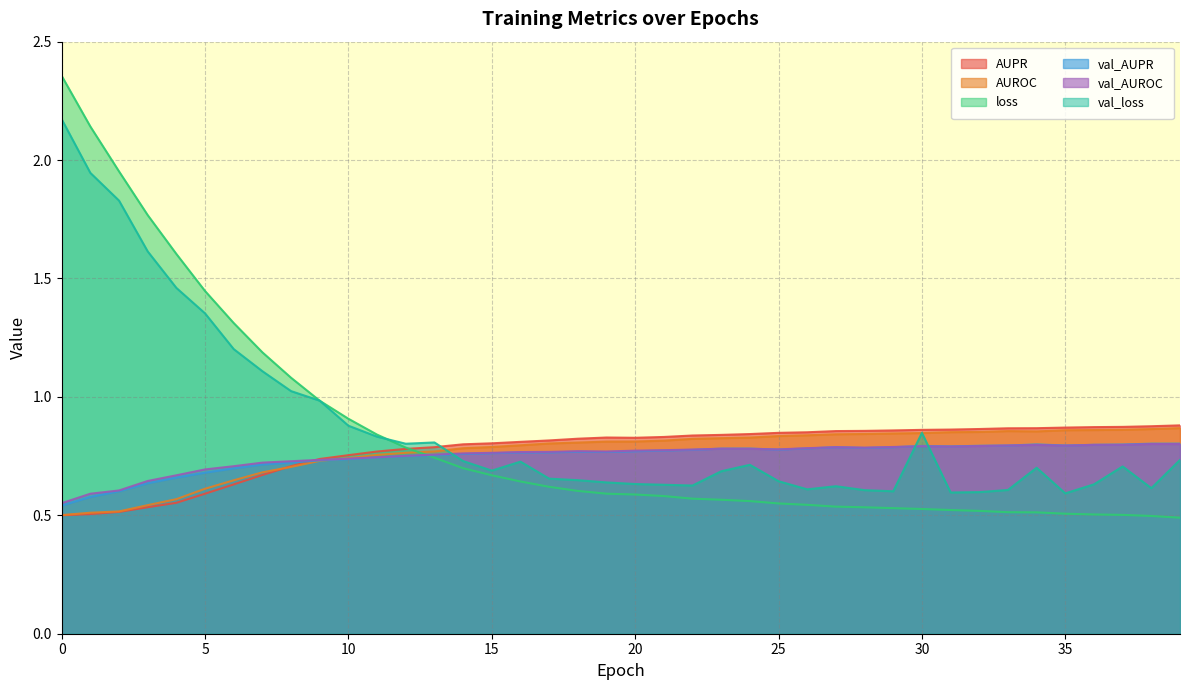

What is the maximum value for loss?

2.4